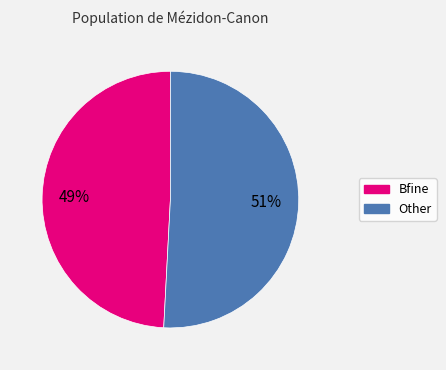

What percentage is the Other slice, to the nearest percent?

51%